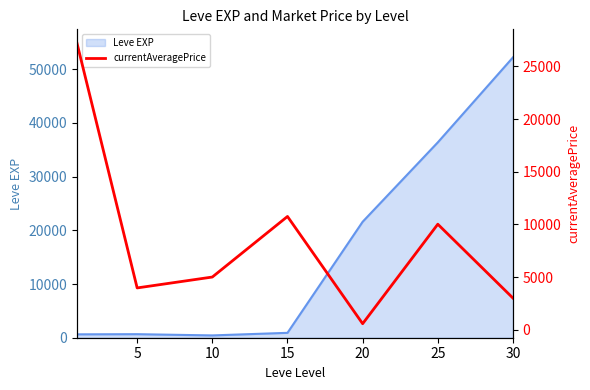

True or false: there are more than 2 points higher than both neighbors.

False